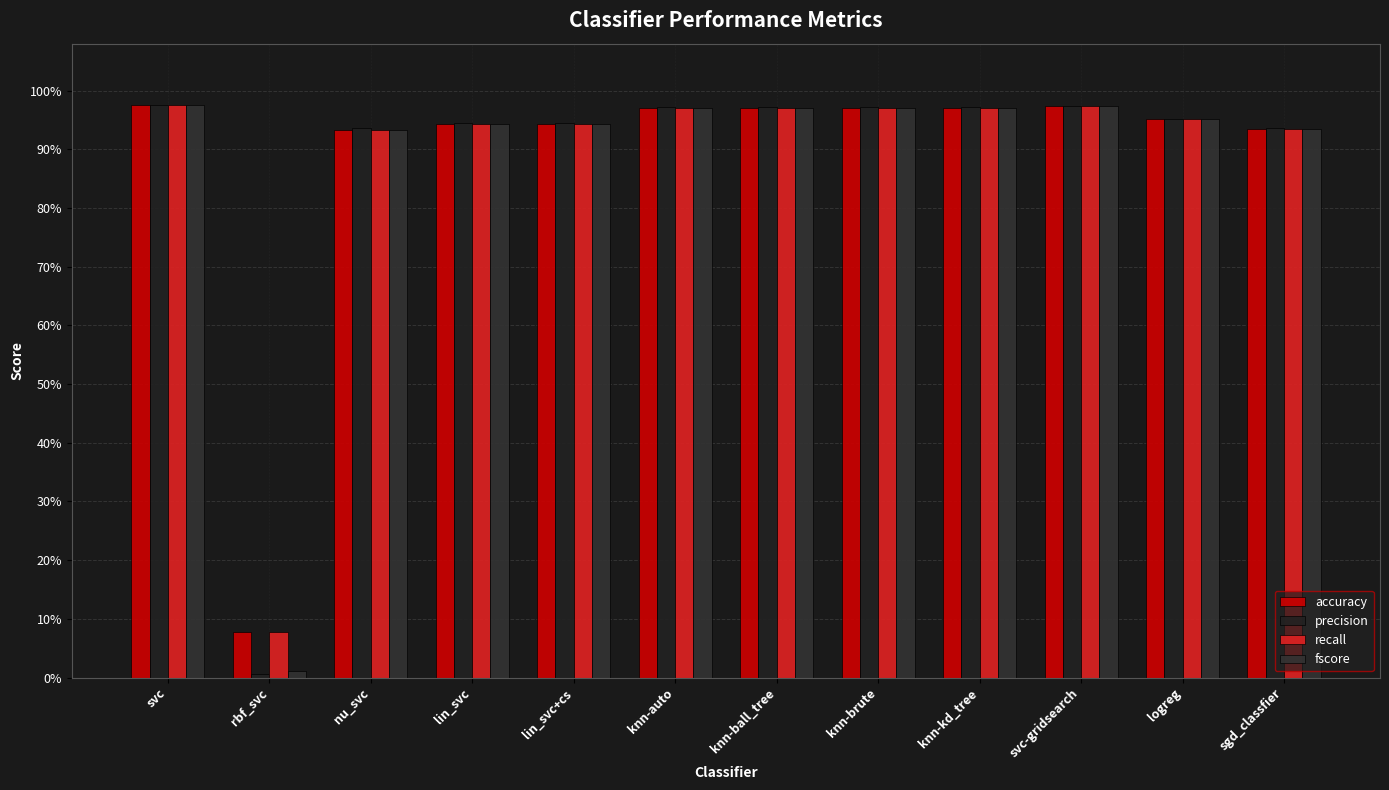

Does the chart contain any negative values?

No